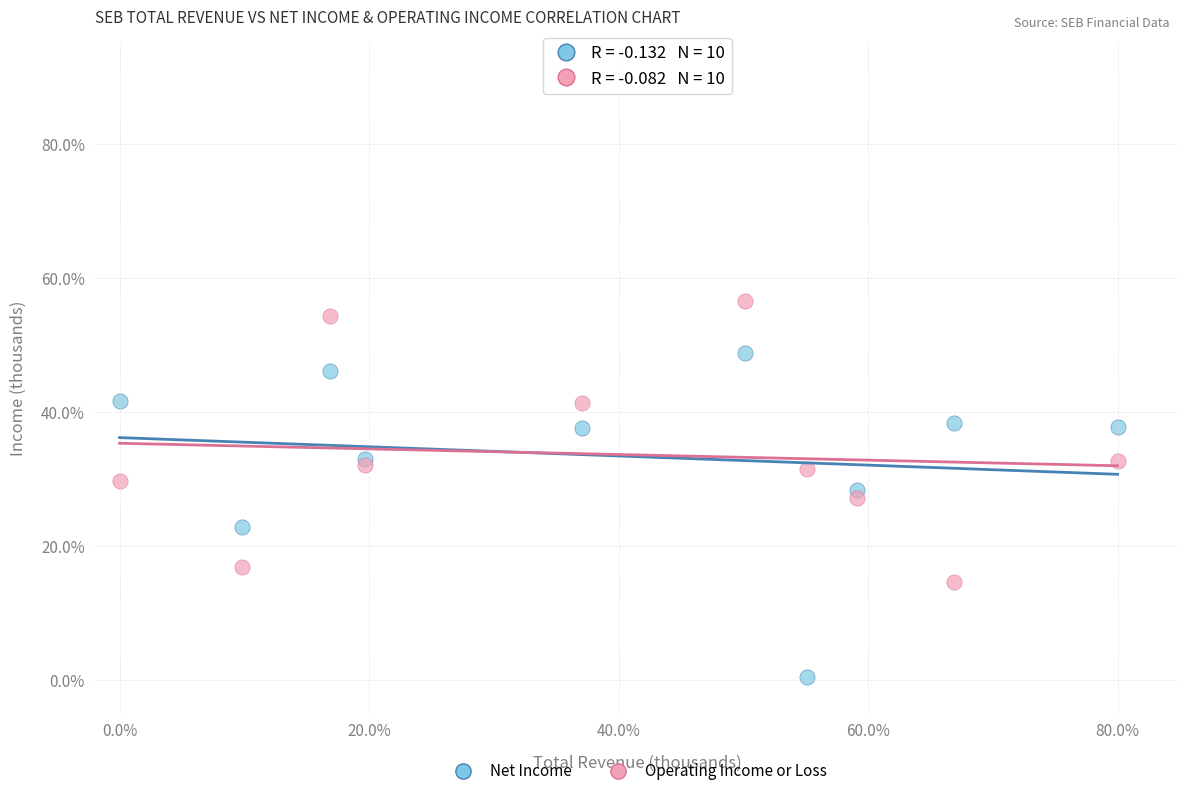

What are all the series names shown in the legend?

Net Income, Operating Income or Loss